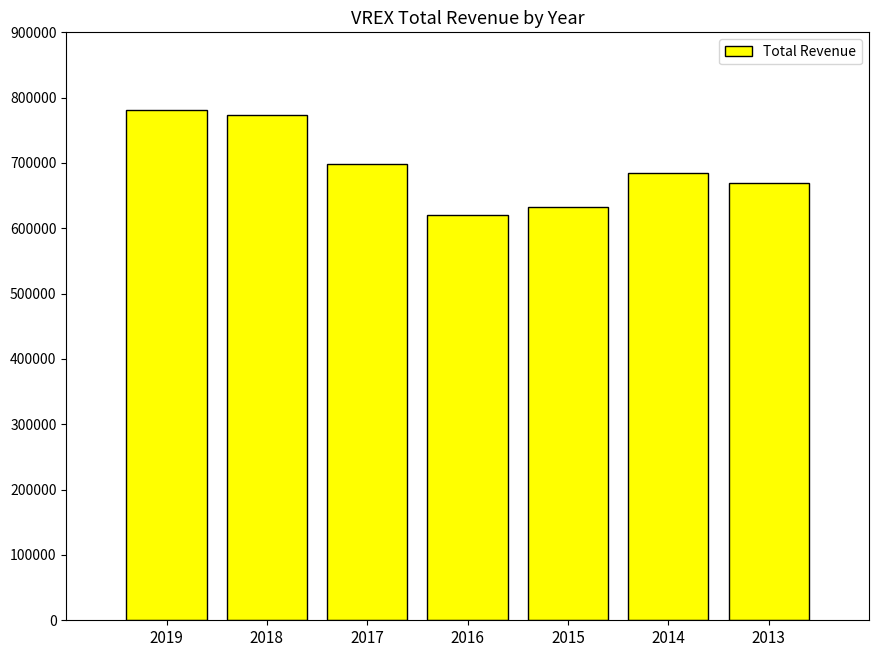

What is the difference between the maximum and second lowest values?

148300